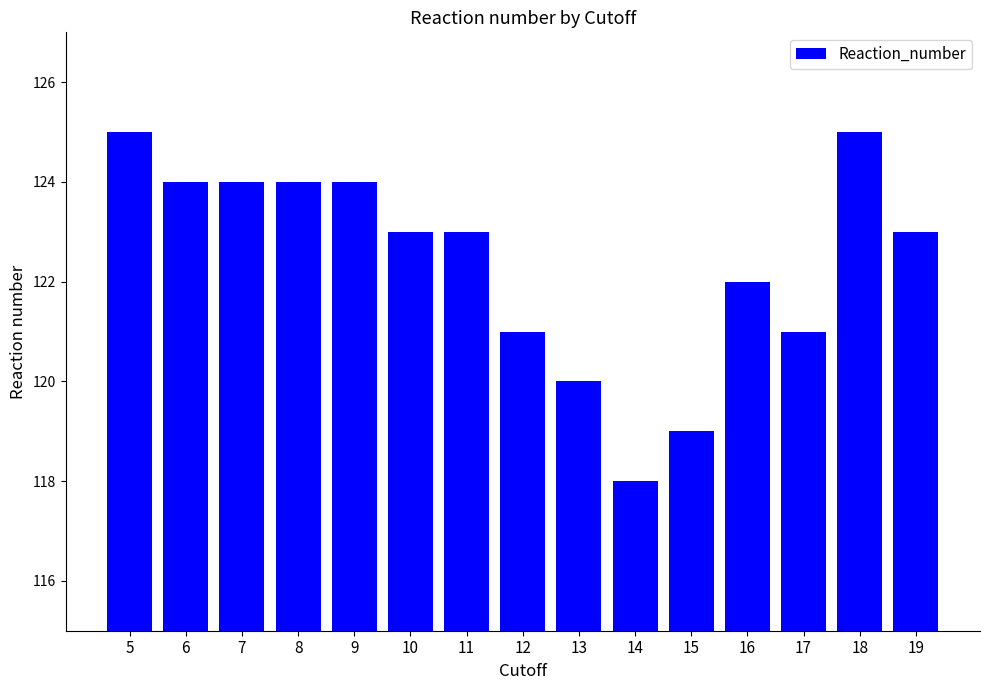

Reading right to left, what are all the values shown in this chart?

19=123	18=125	17=121	16=122	15=119	14=118	13=120	12=121	11=123	10=123	9=124	8=124	7=124	6=124	5=125